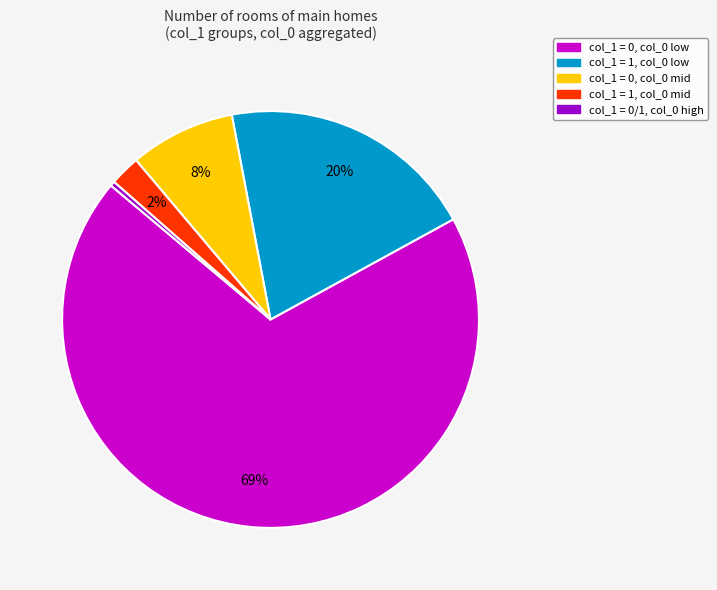

To the nearest percent, what is the average slice percentage?

20%